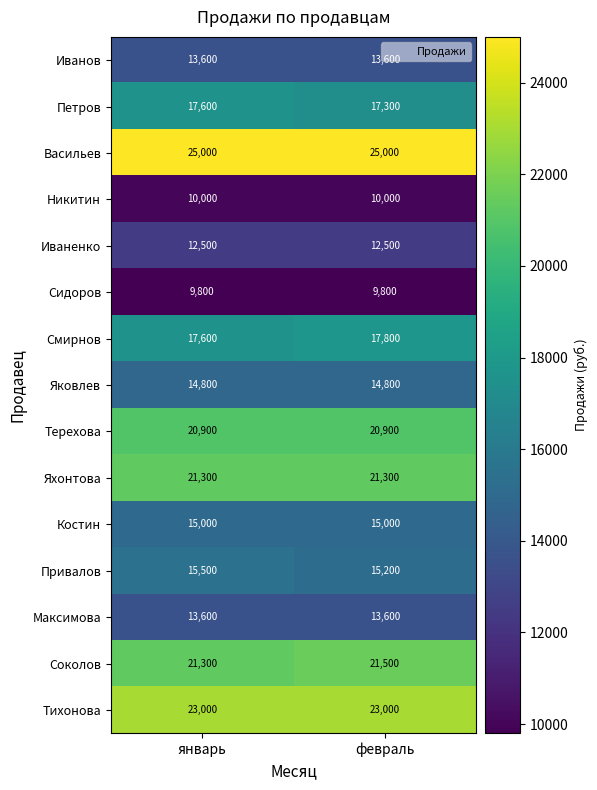

What is the difference between the highest and lowest values at январь?

15200